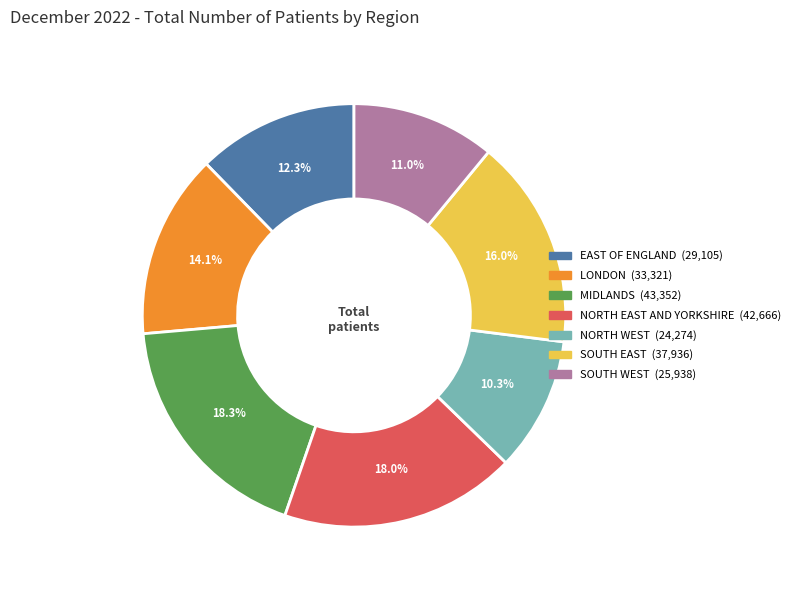

Count the number of slices in the pie.

7